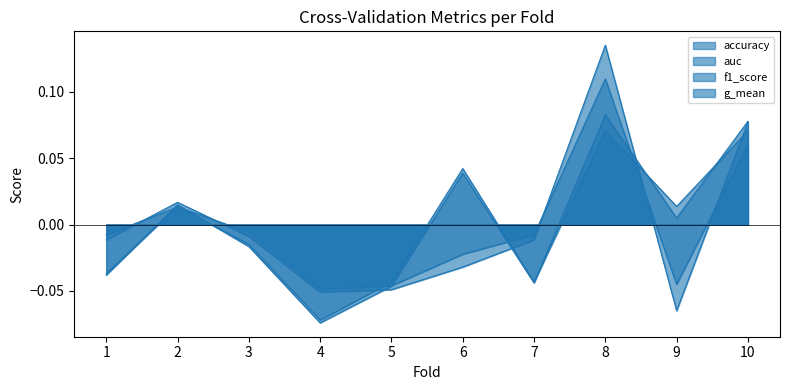

Is it true that g_mean equals -0.0 at 5?

False